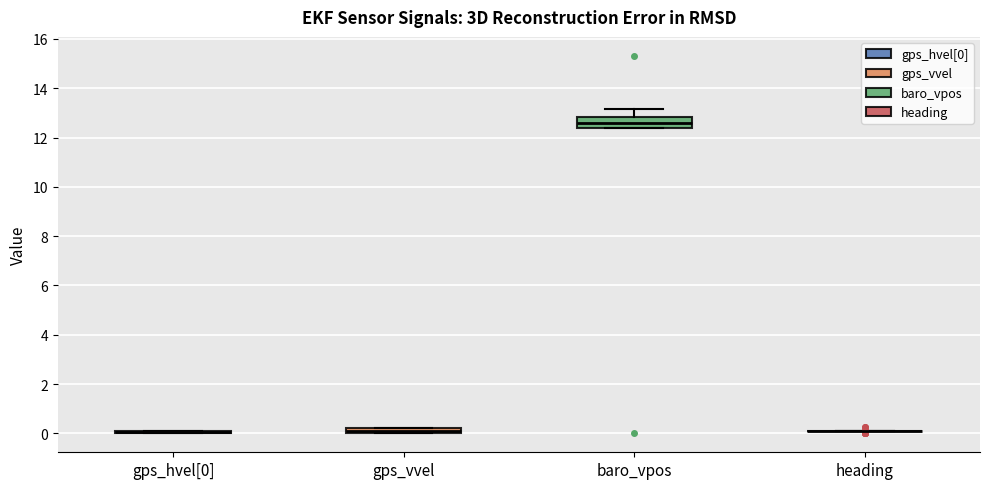

Which box is the tallest, from its lower edge to its upper edge?

baro_vpos